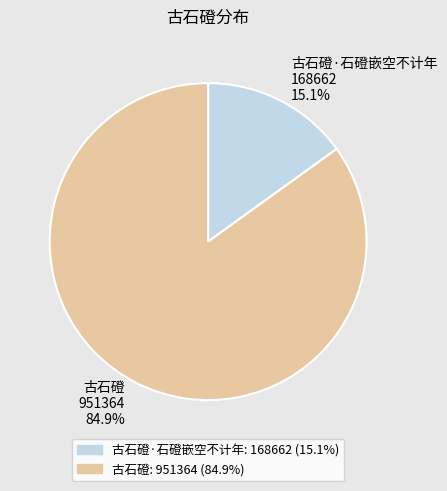

Combined, do 古石磴 and 古石磴·石磴嵌空不计年 account for over 50%?

Yes